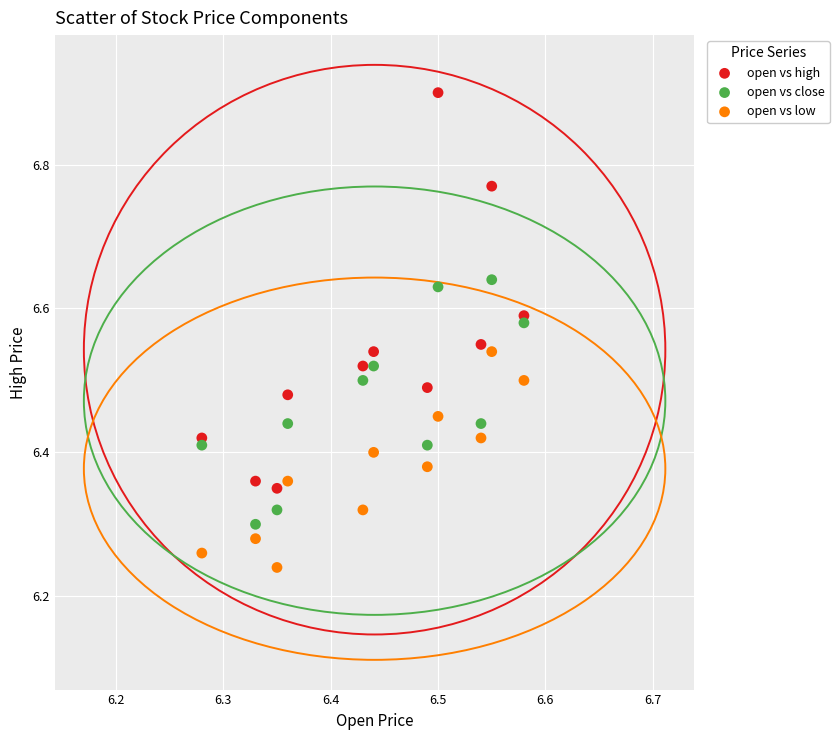

Which series reaches the minimum Y coordinate?

open vs low